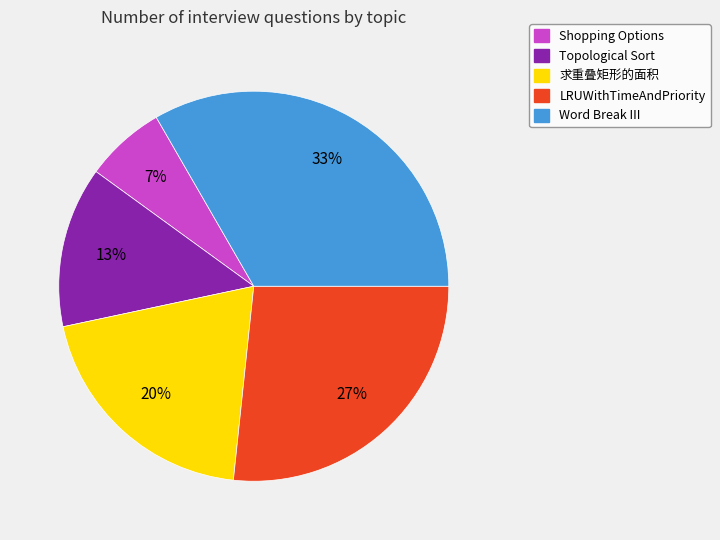

Is the sum of Word Break III and 求重叠矩形的面积 greater than half?

Yes